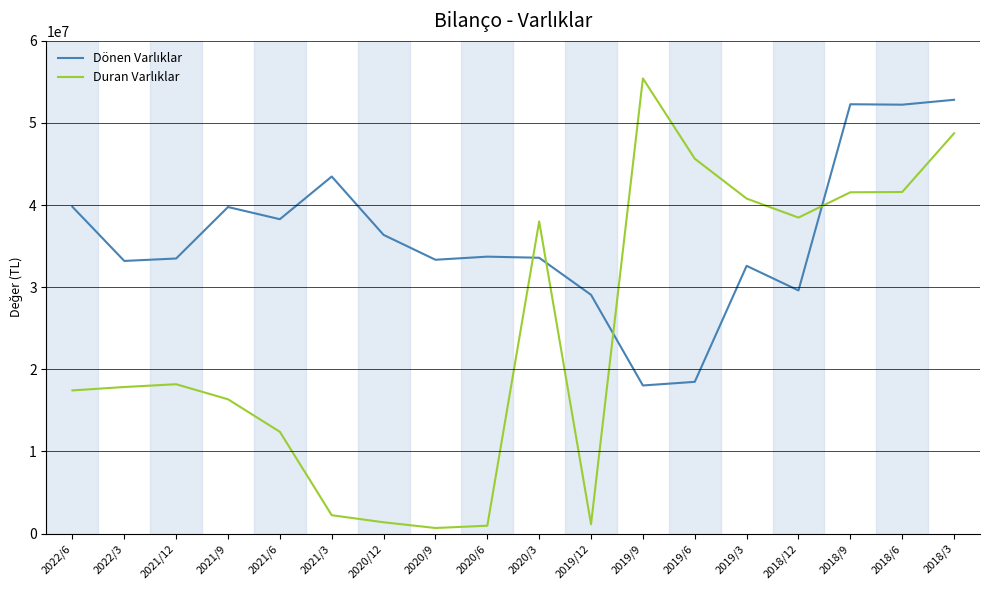

At which category is the sum across all series the highest?

2018/3